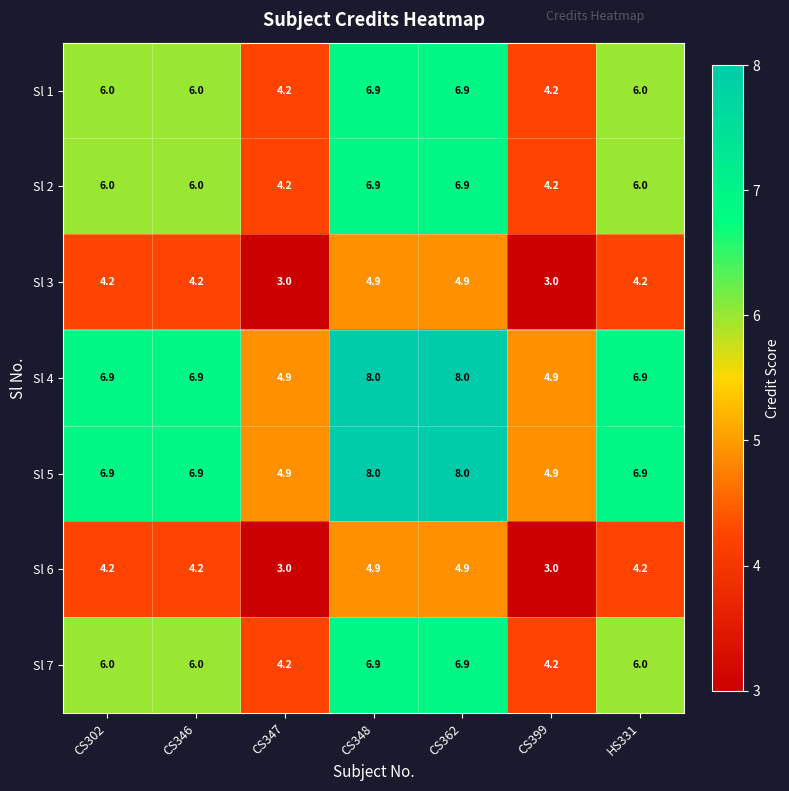

What is the difference between the maximum and minimum values in the Sl 2 series?

2.7